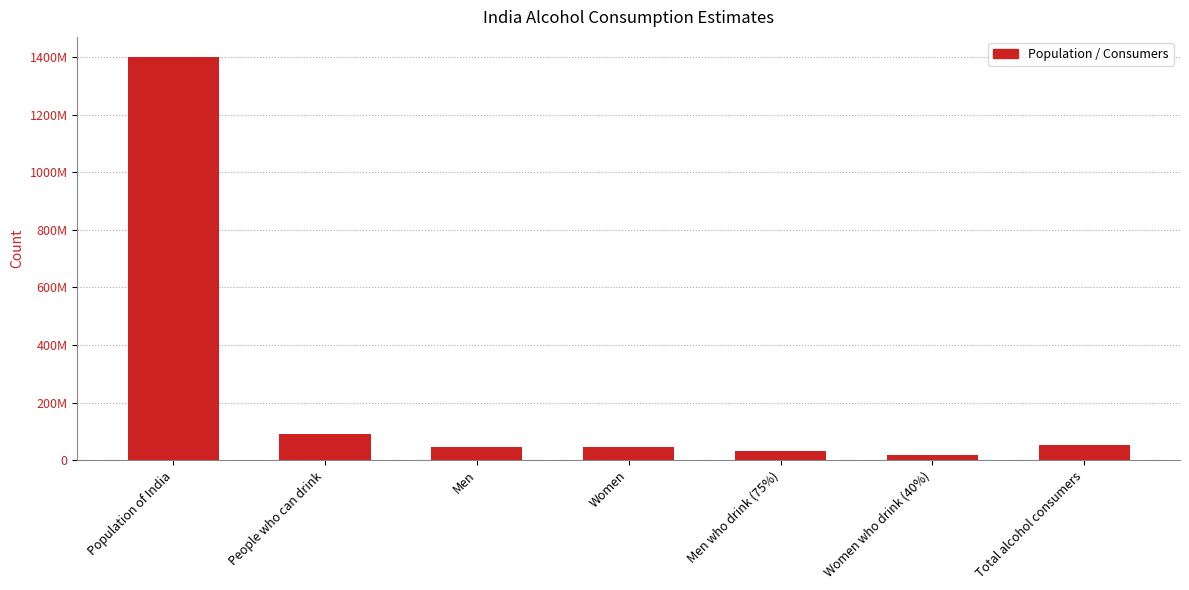

Reading left to right, transcribe all the data shown in this chart.

1400000000	90000000	45000000	45000000	33750000	18000000	51750000